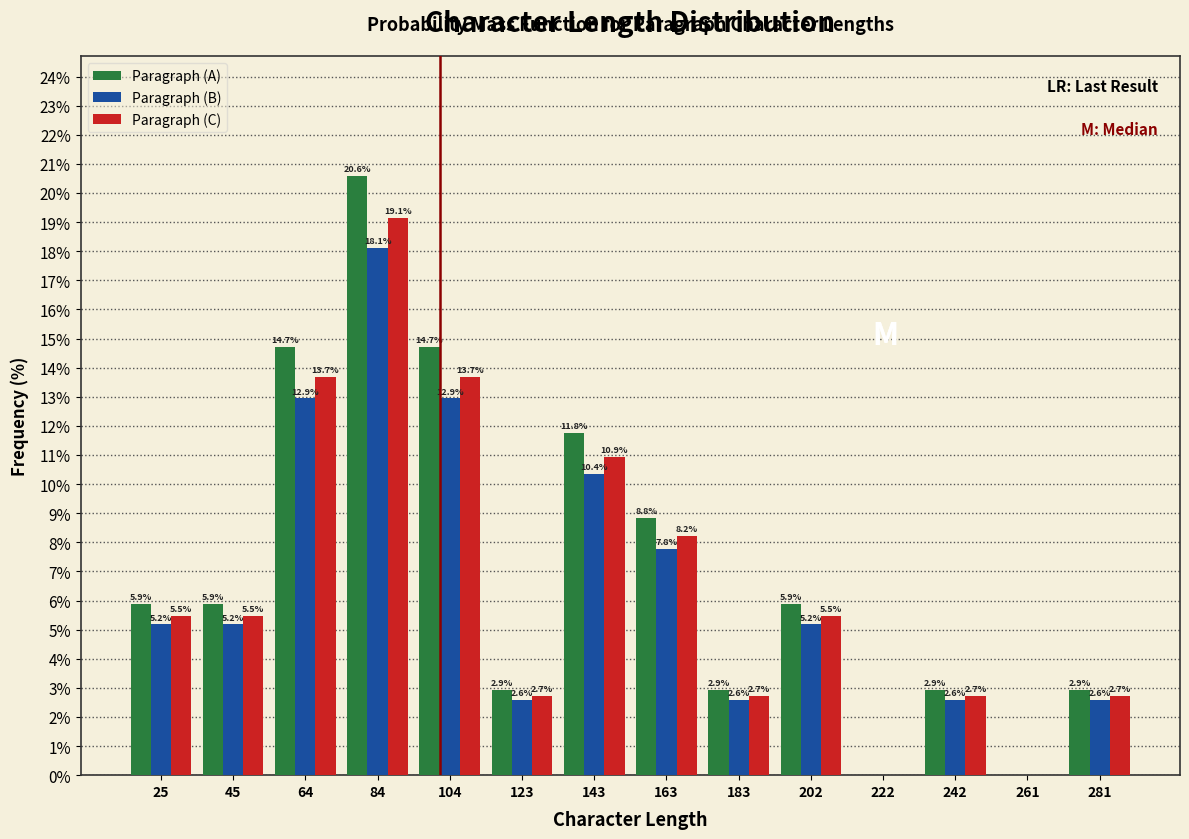

In the Paragraph (B) series, which range on the x-axis has the tallest bar?

74 to 94